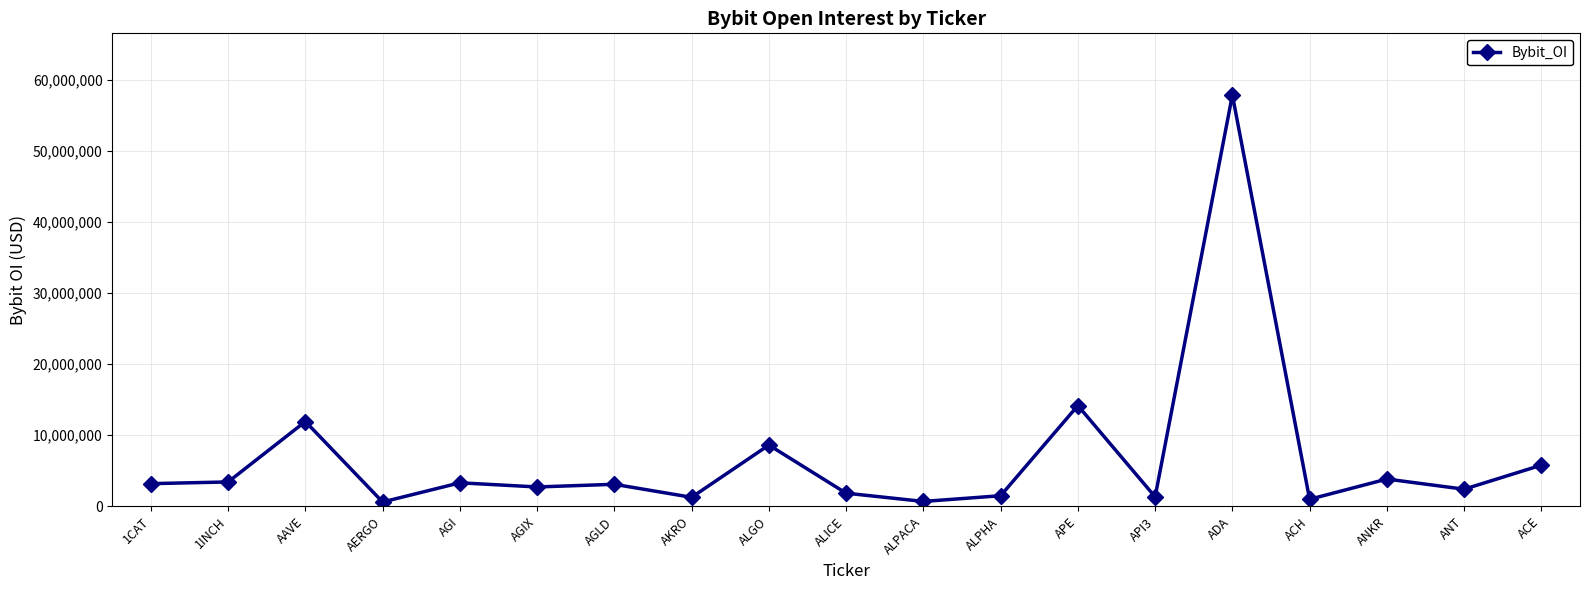

What is the change in value from 1INCH to ALICE?

-1582664